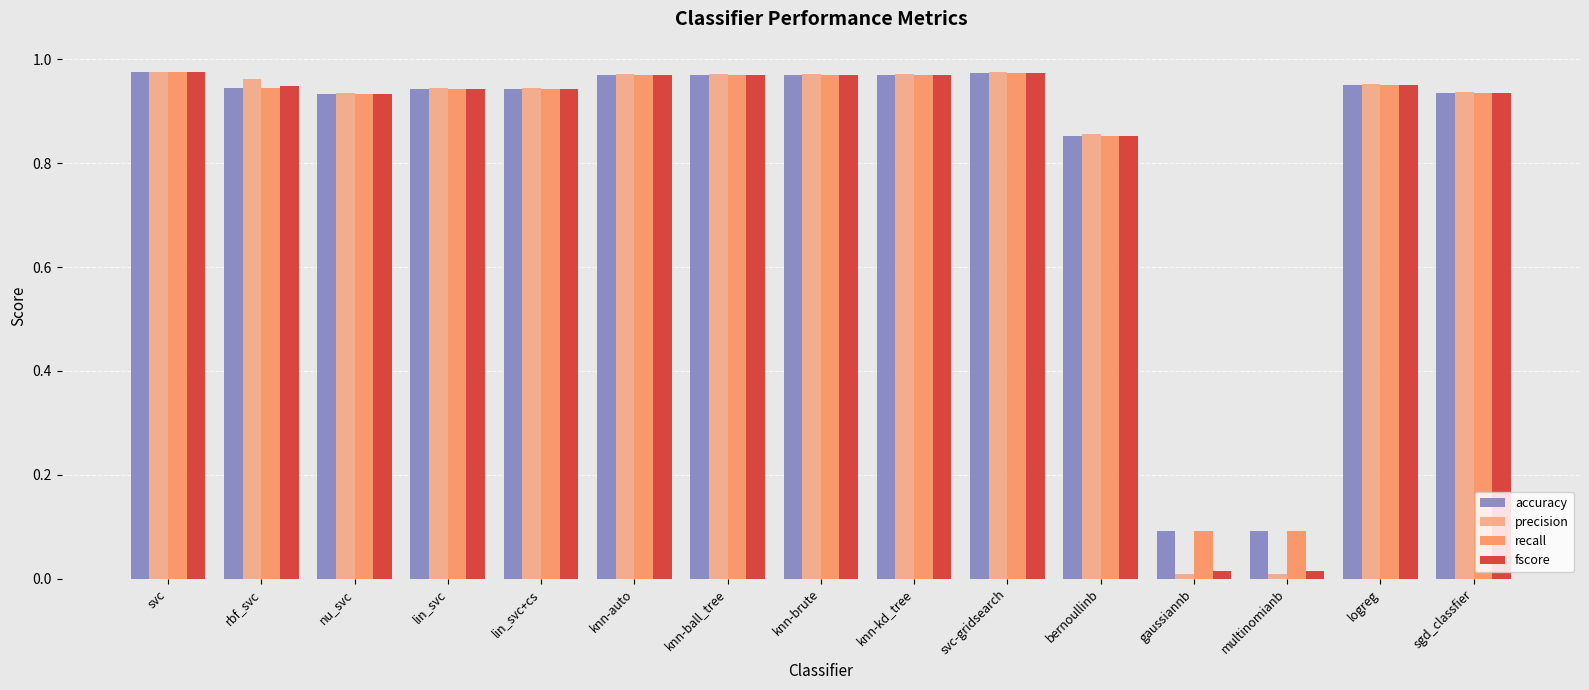

What is the label of the 7th bar from the right?

knn-kd_tree